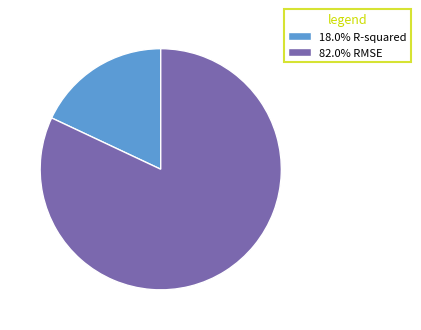

How many slices are in this pie chart?

2